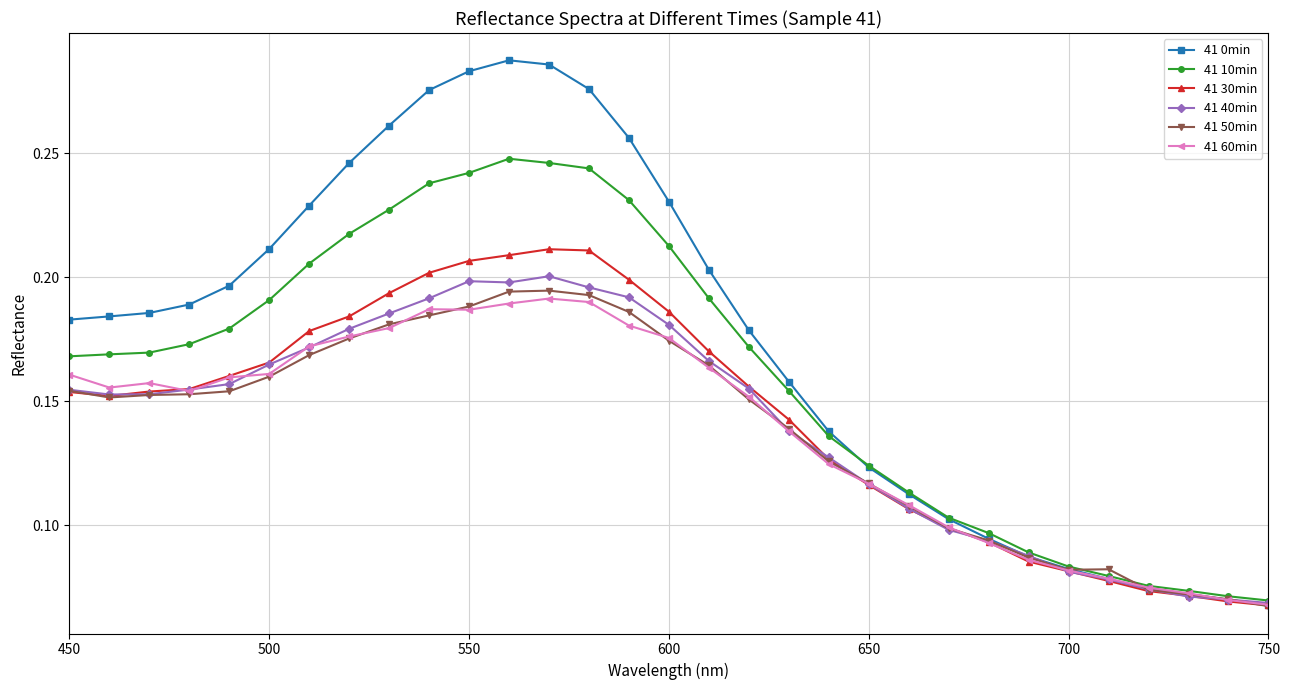

At how many categories does at least one series exceed 0?

31